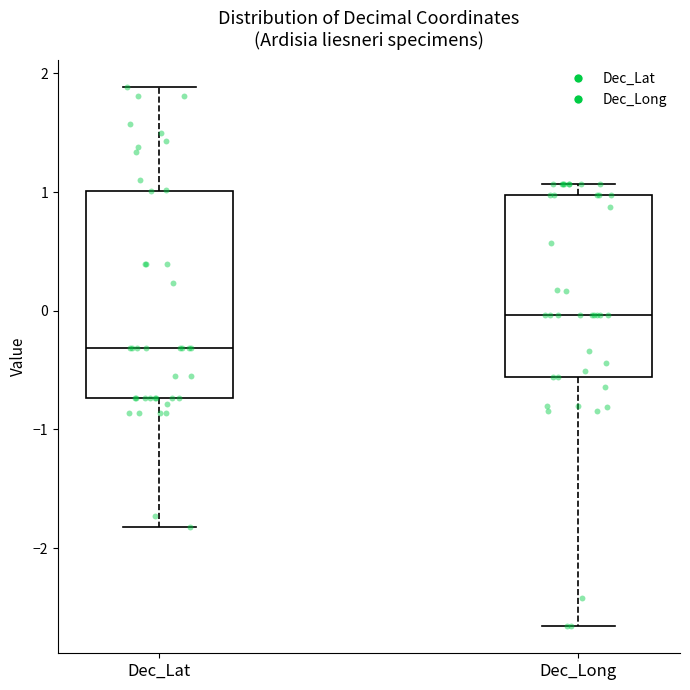

Reading left to right, transcribe this box plot: for each box, give where its median line is, the range the box spans, and where its two whiskers end, as read against the y-axis. The values are not printed on the chart, so give them approximately, as read against the axis.

Dec_Lat: median -0.3, box -0.7 to 1.0, whiskers -1.8 to 1.9
Dec_Long: median 0.0, box -0.6 to 1.0, whiskers -2.7 to 1.1